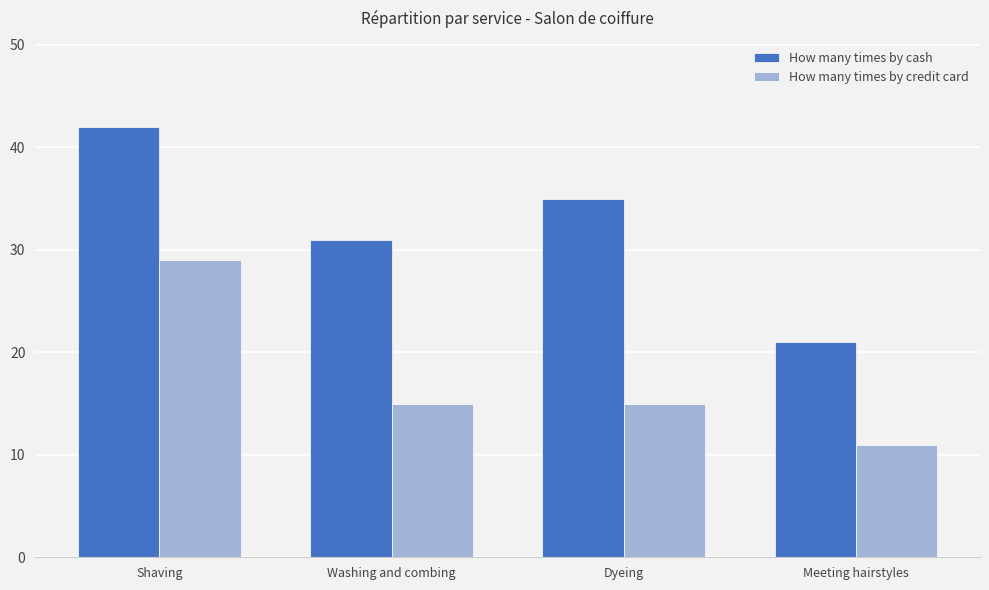

How many distinct data groups are displayed?

2